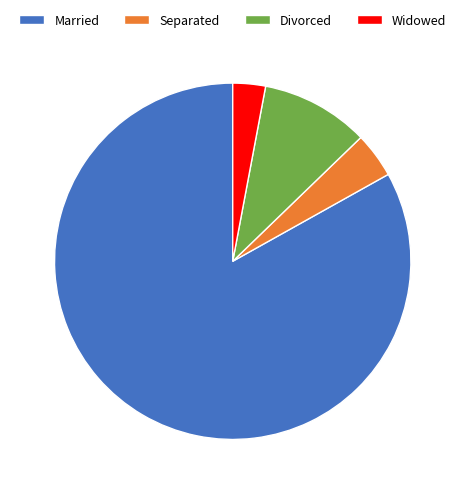

True or false: Separated accounts for 4% of the total.

True